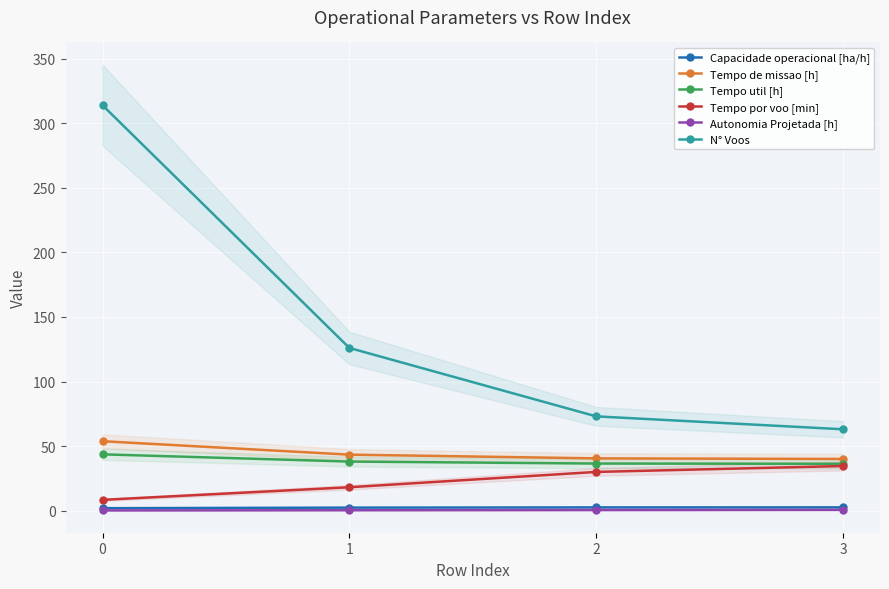

What is the value of the Tempo de missao [h] point at the 2nd from the left?

43.3